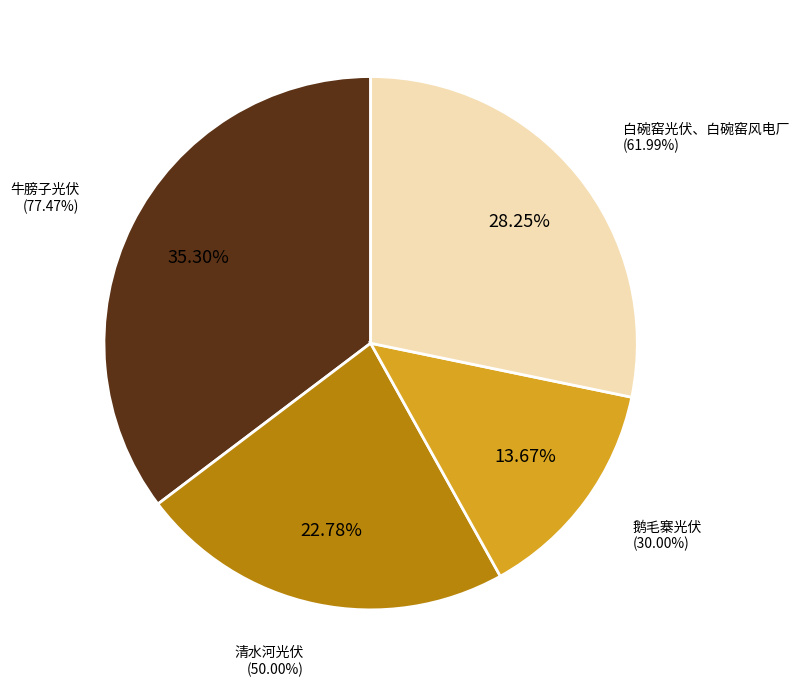

The 清水河光伏 slice represents 23% of the pie. True or false?

True